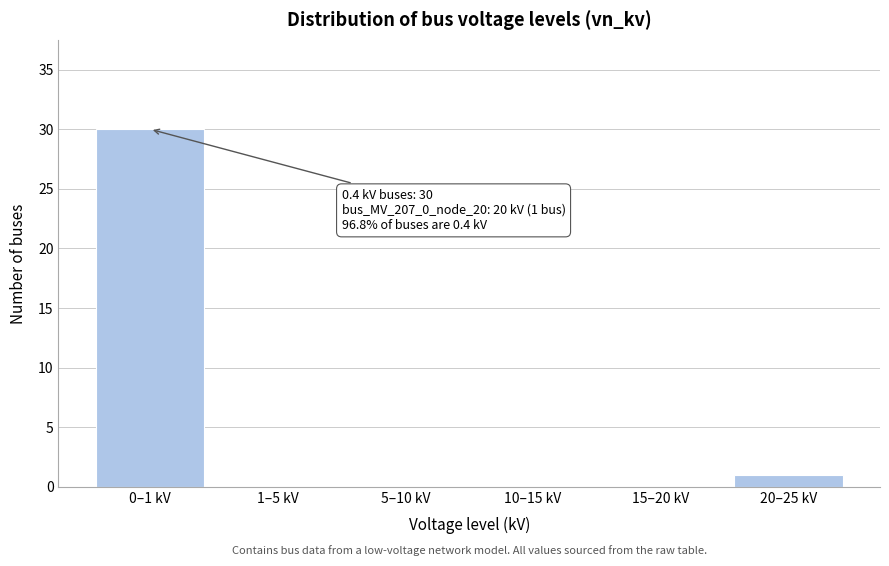

Reading right to left, extract all data points from this chart.

20–25 kV=1	15–20 kV=0	10–15 kV=0	5–10 kV=0	1–5 kV=0	0–1 kV=30